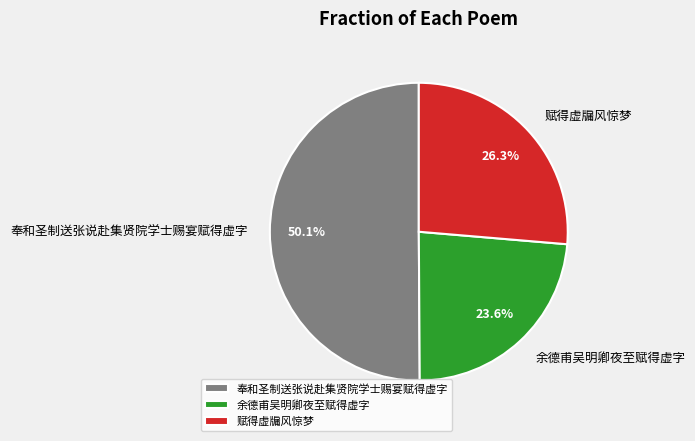

How many slices are in this pie chart?

3